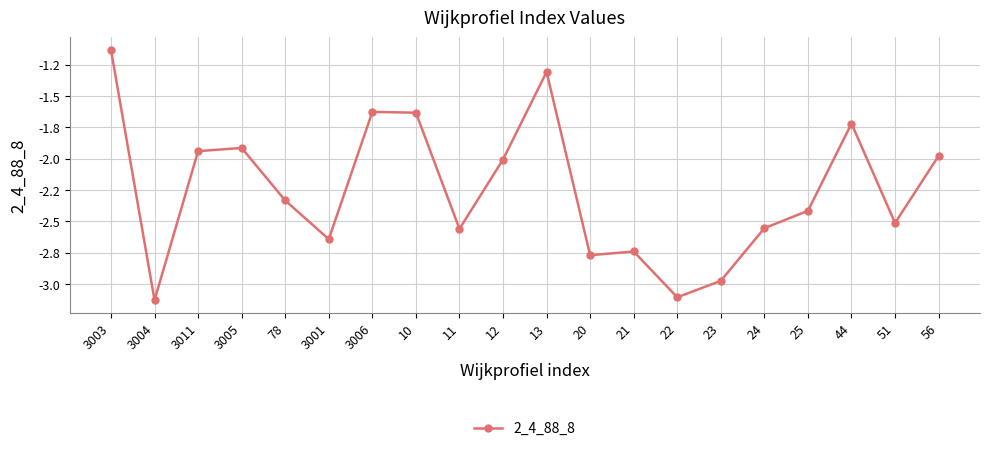

What position from the left is 23?

15